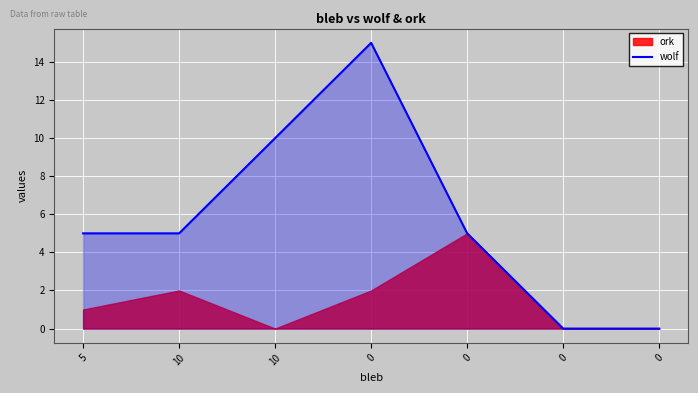

True or false: the data has more than 2 interior local peaks.

False